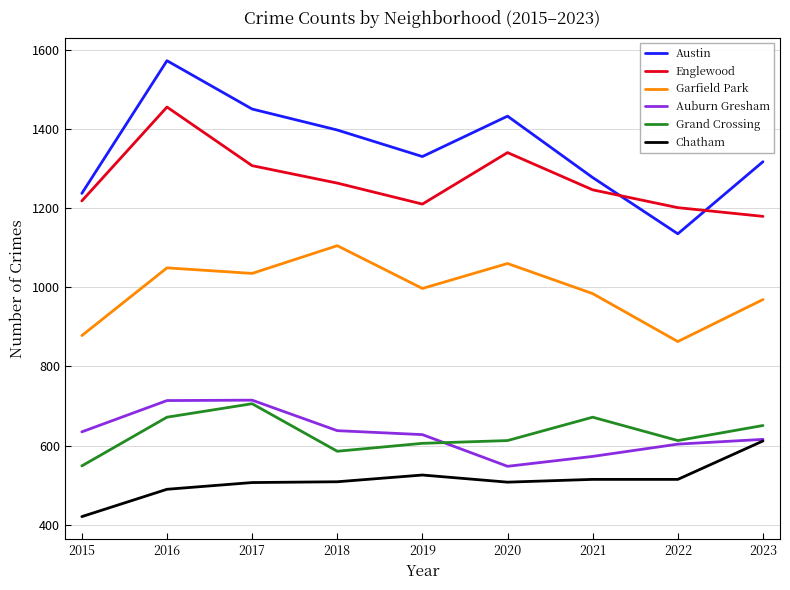

Which category has the highest value across all series?

2016